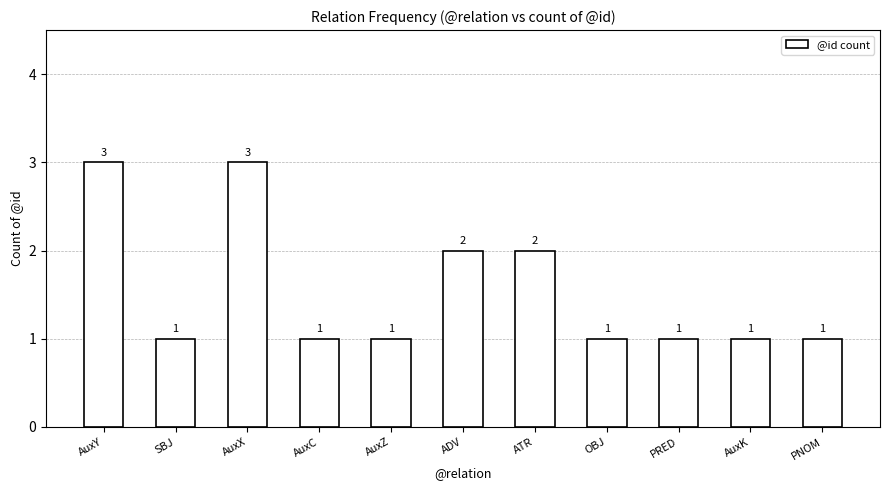

What is the label of the 8th bar from the right?

AuxC